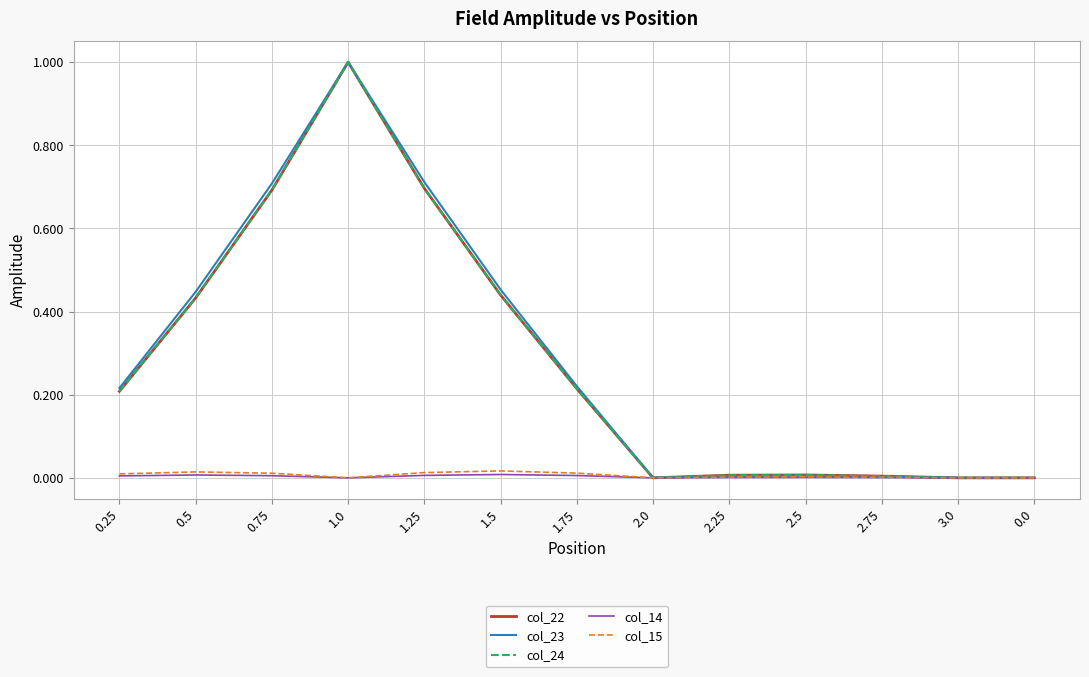

True or false: col_14 has more than 2 points higher than both neighbors.

True